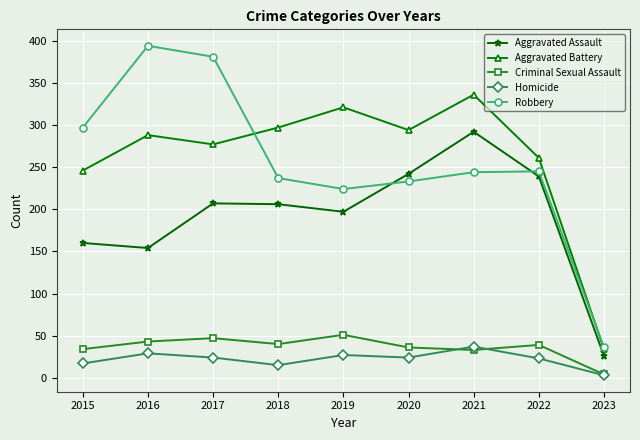

Where is Robbery nearest to the value 215?

2019